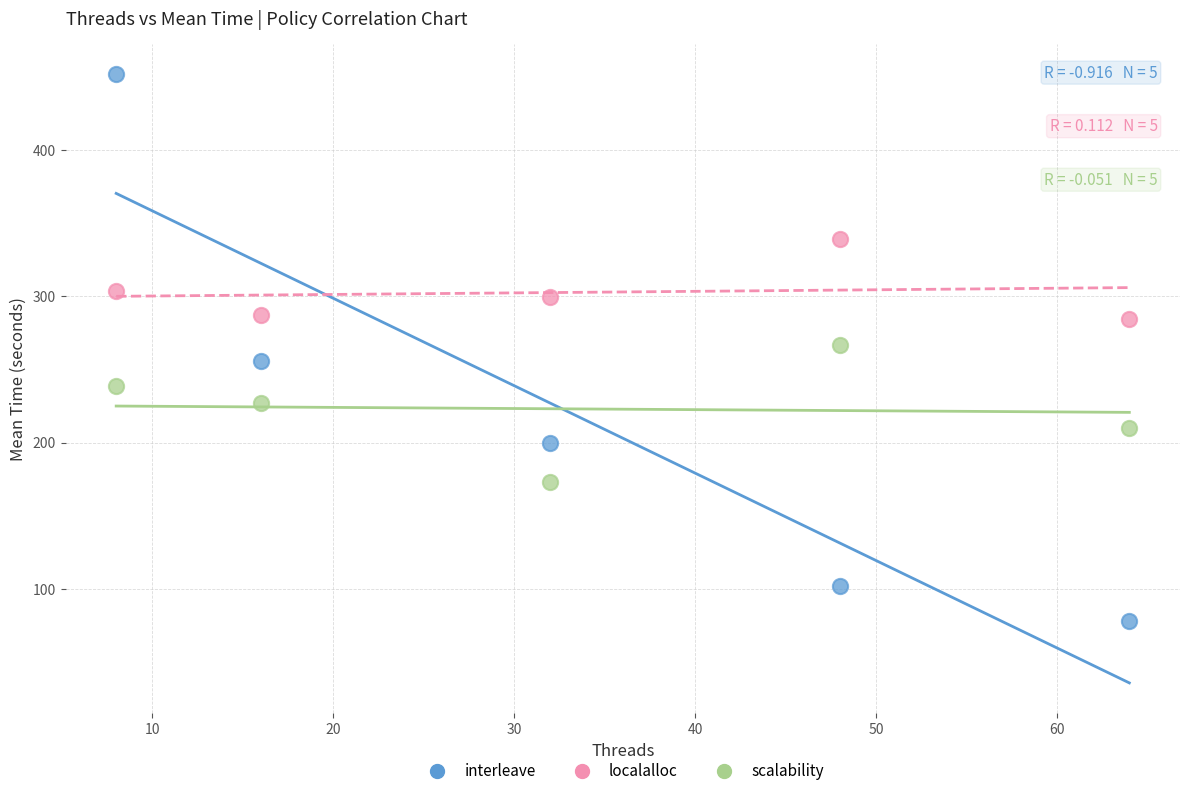

Which series reaches the minimum Y coordinate?

interleave